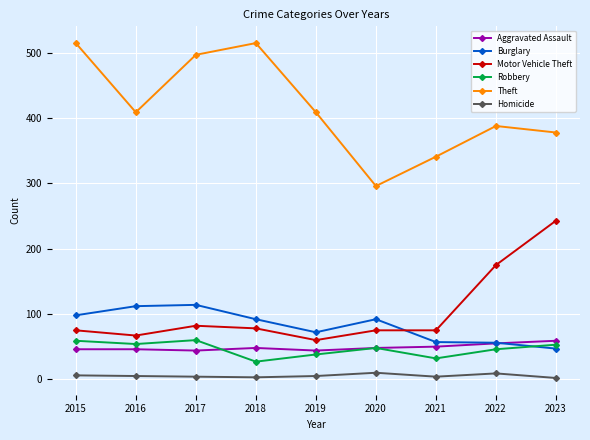

What are all the series names shown in the legend?

Aggravated Assault, Burglary, Motor Vehicle Theft, Robbery, Theft, Homicide